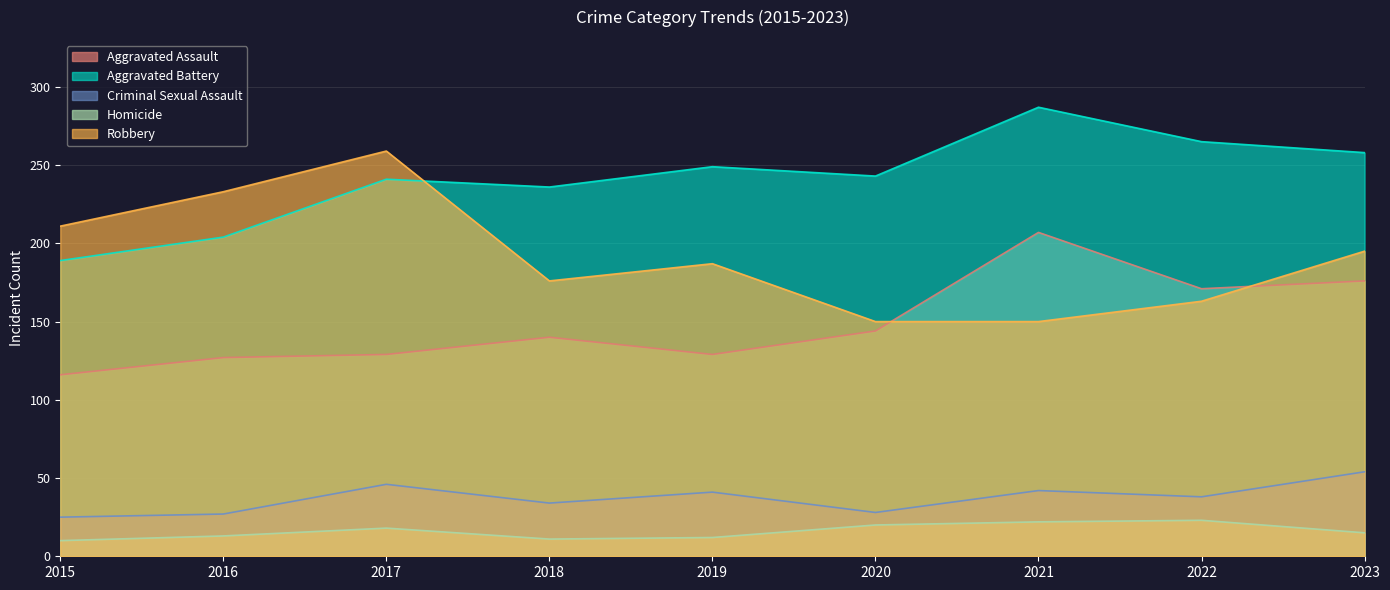

Which series has the widest spread of values?

Robbery